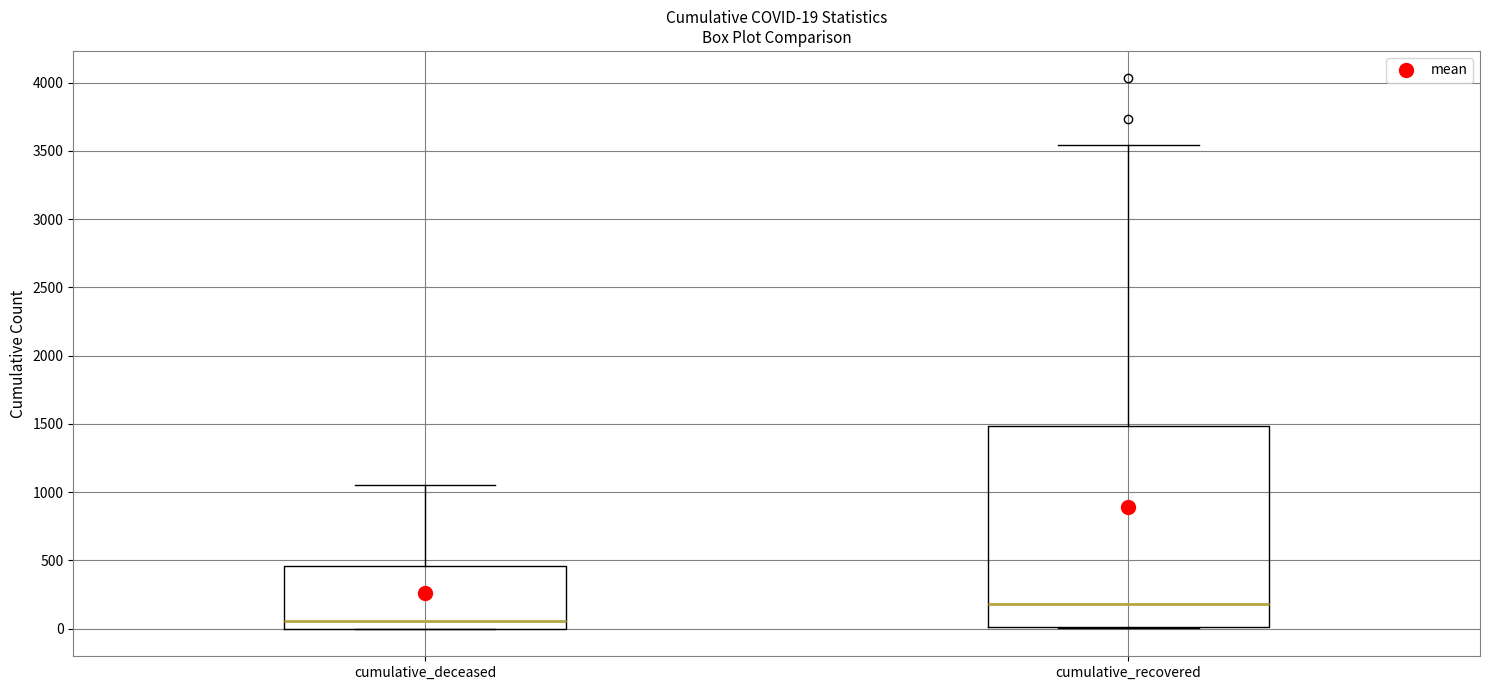

Which box has the lowest median line?

cumulative_deceased